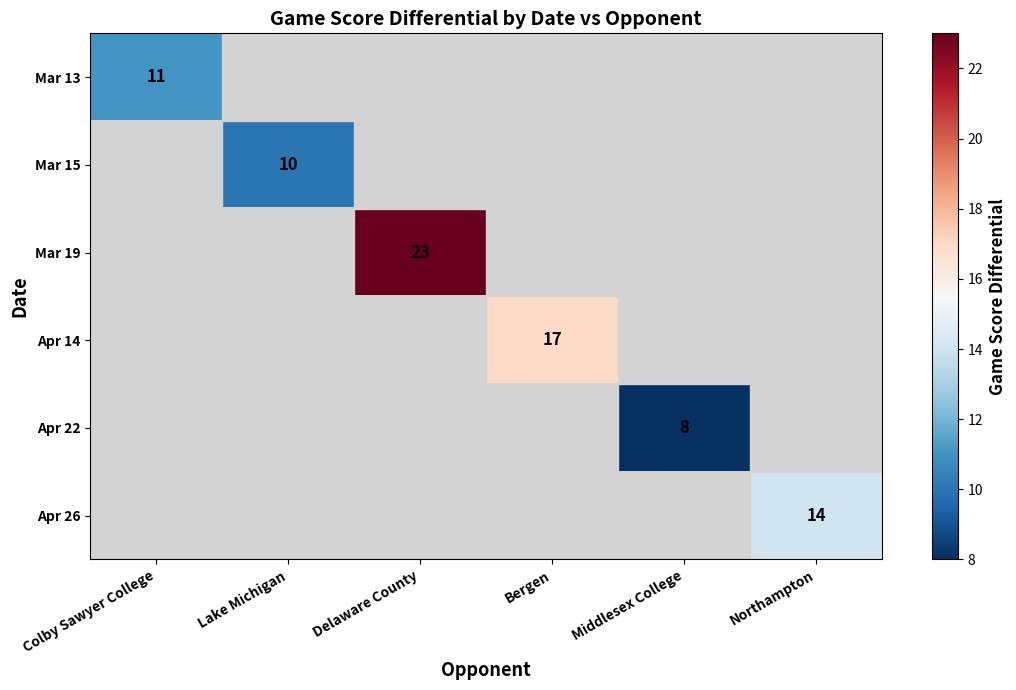

Between Bergen and Lake Michigan, which is larger?

Bergen